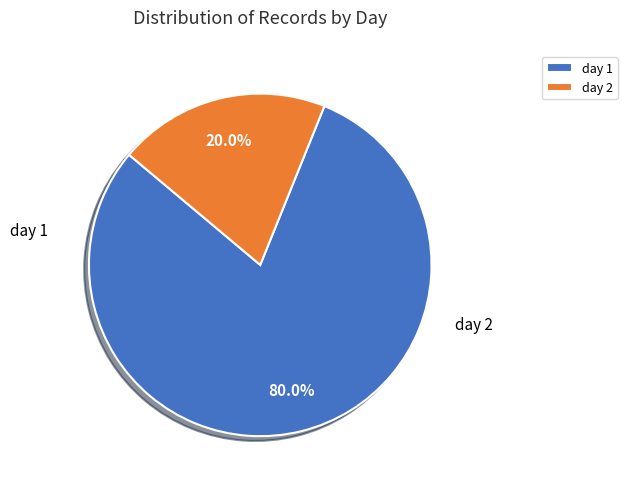

To the nearest percent, what percentage of the pie is day 1?

80%